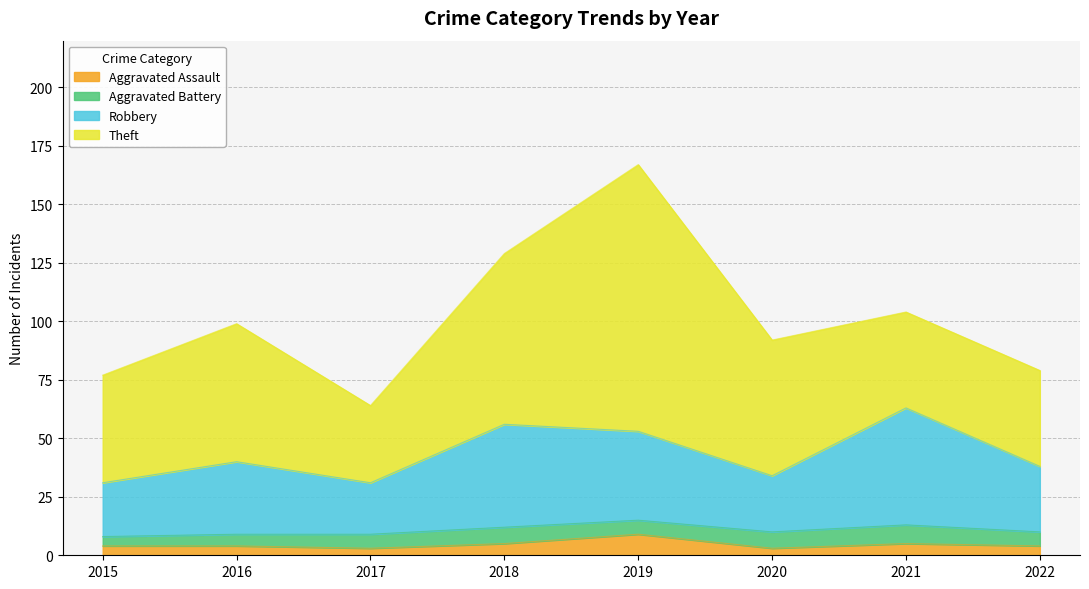

What is the highest value of the Aggravated Assault series?

9